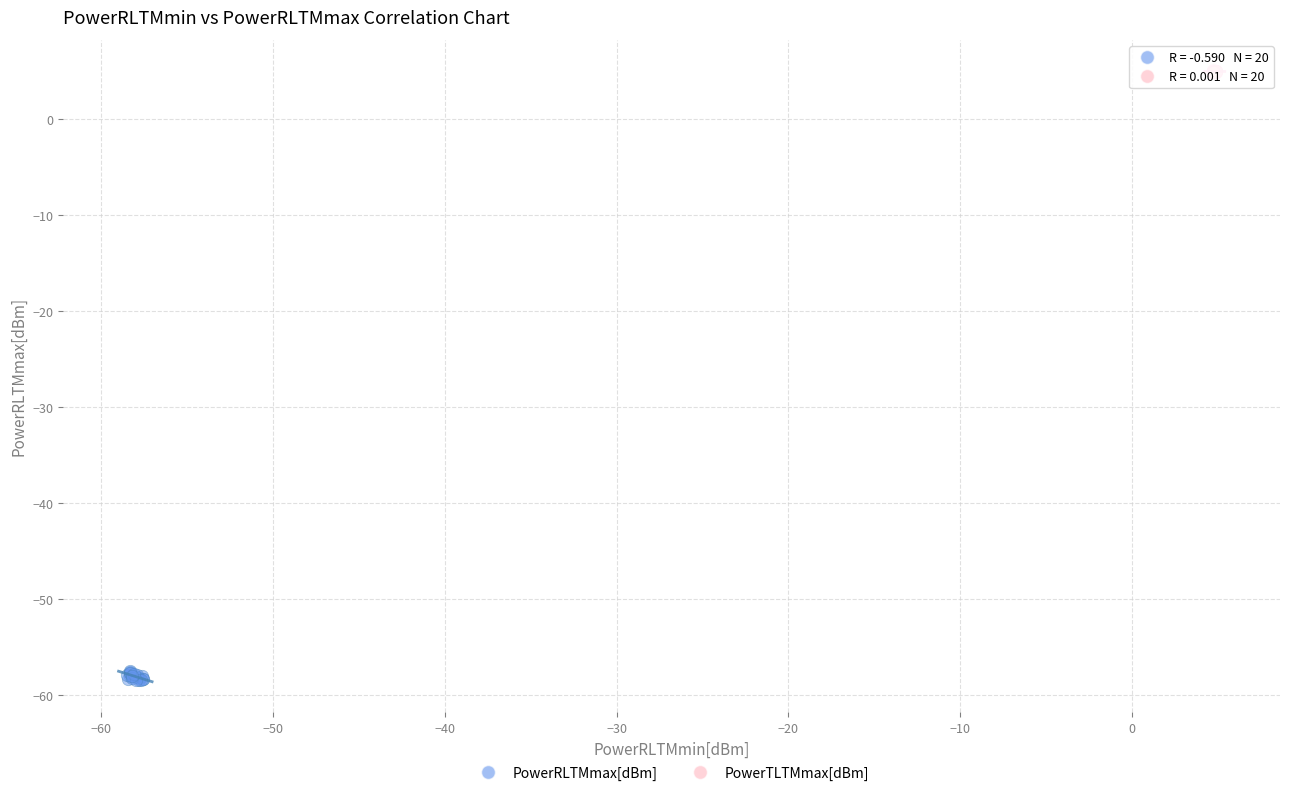

Which series reaches the maximum Y coordinate?

PowerTLTMmax[dBm]